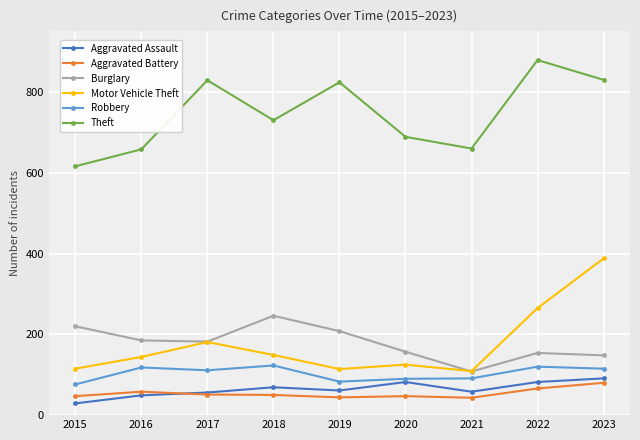

Does the chart display data point markers on the line(s)?

Yes